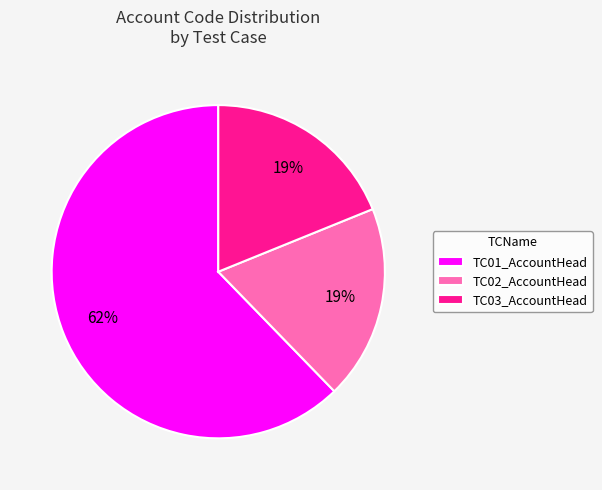

Is there any slice that represents more than half of the pie?

Yes